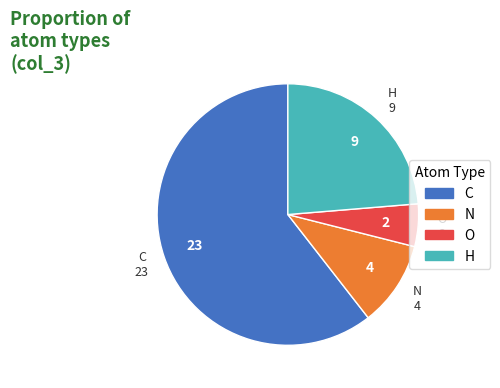

Count the number of slices in the pie.

4